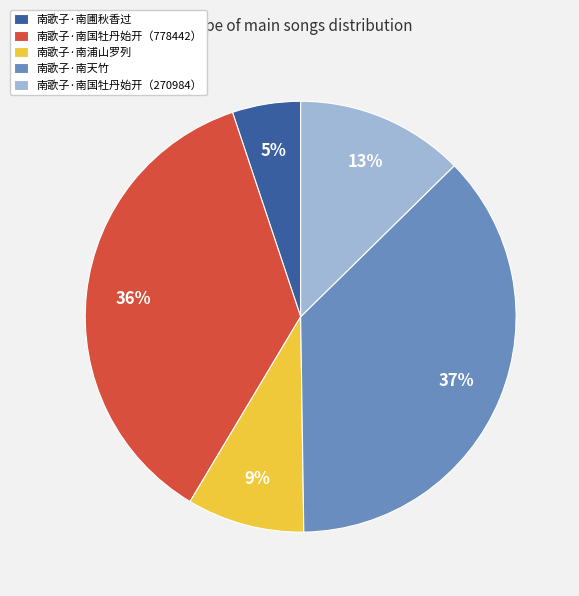

Does any single category account for the majority?

No